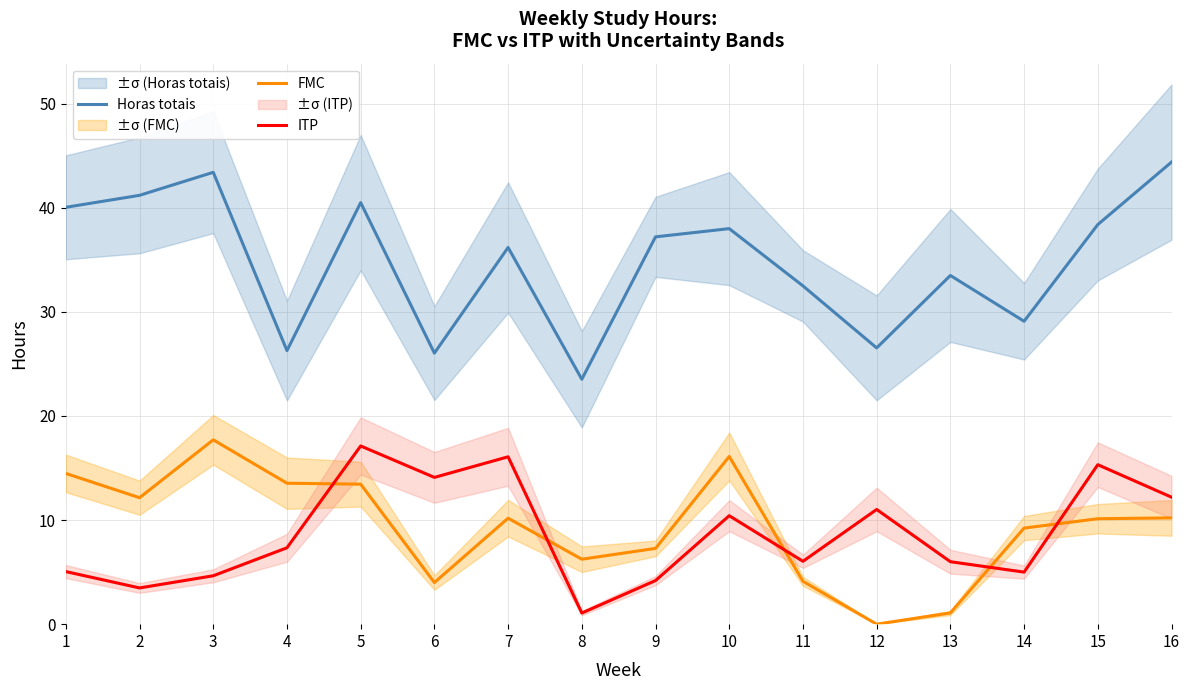

What is the total value across all series at 11?

42.7